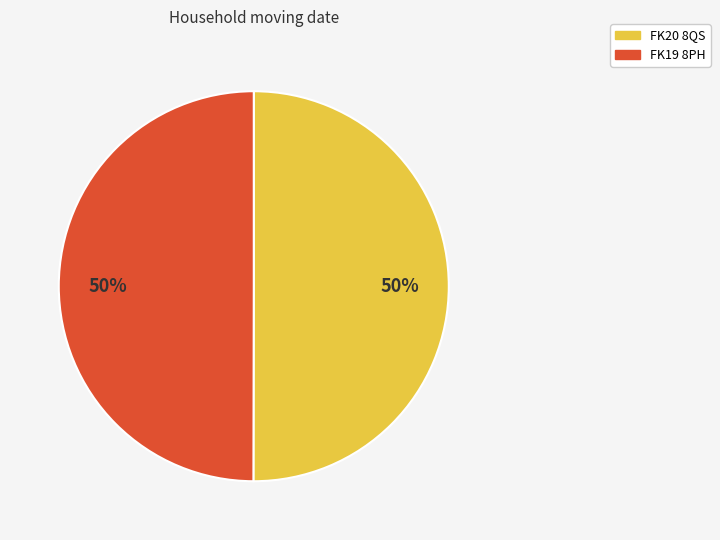

The FK20 8QS slice represents 44% of the pie. True or false?

False